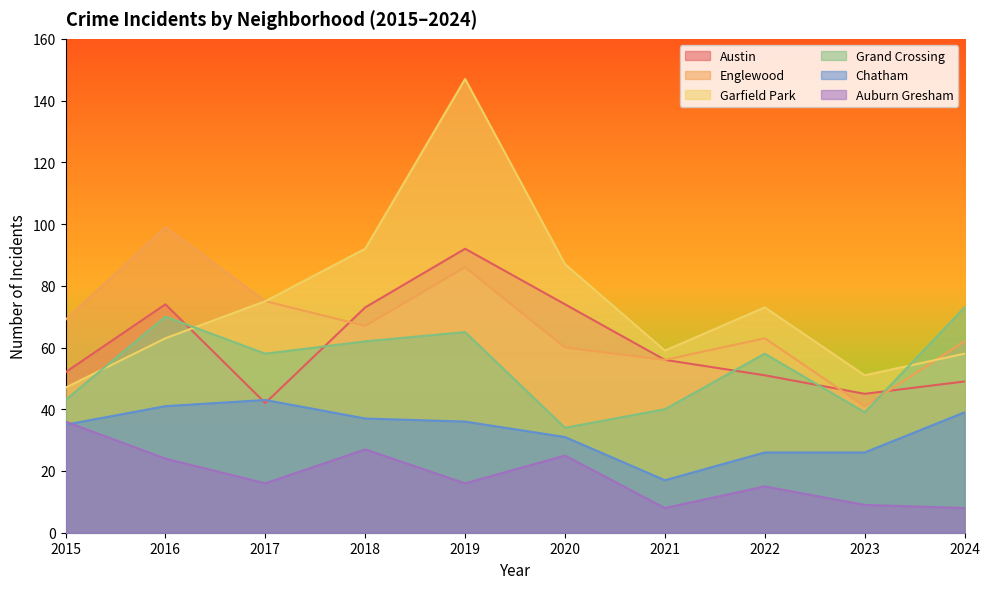

The value of Garfield Park at 2018 is 92. True or false?

True